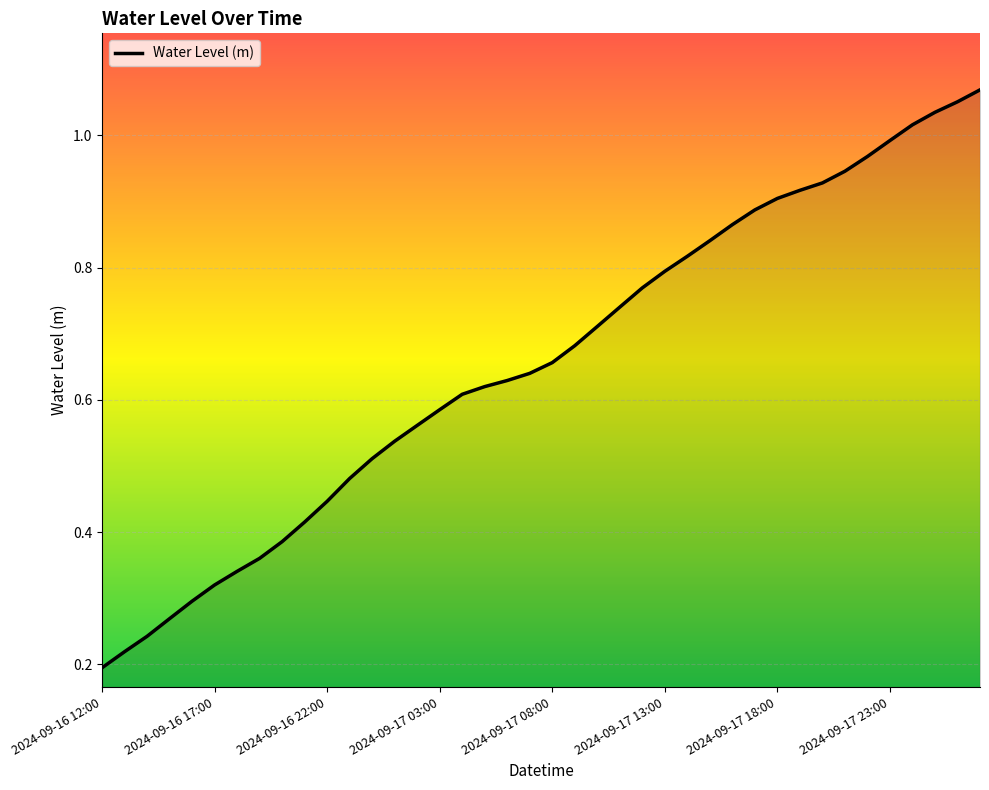

Where is the data nearest to the value 0?

2024-09-16 12:00